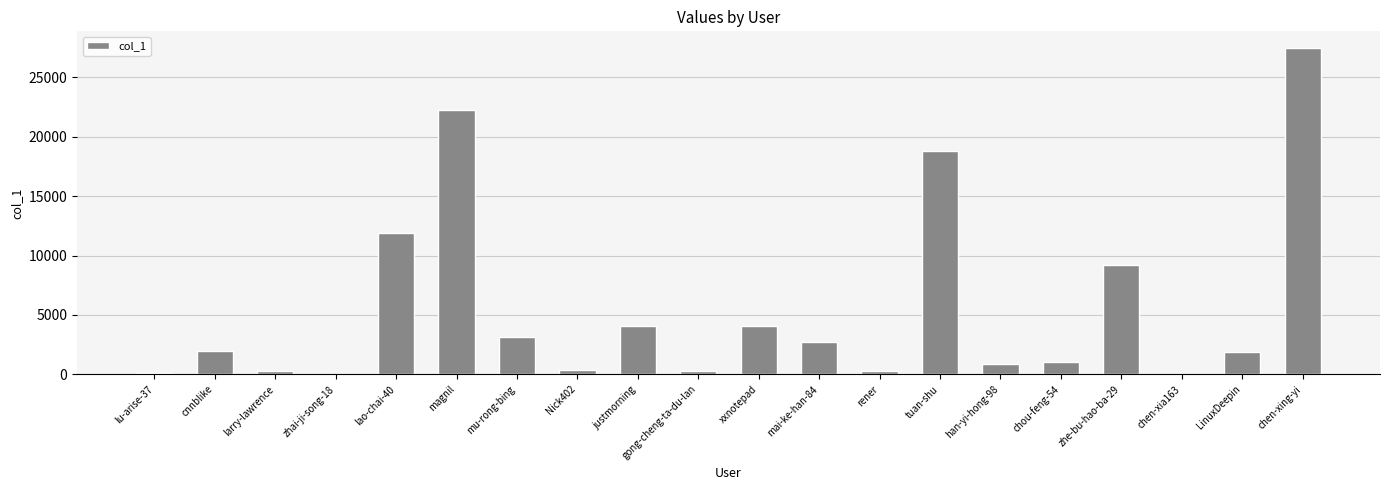

True or false: the data shows 24497 at tuan-shu.

False